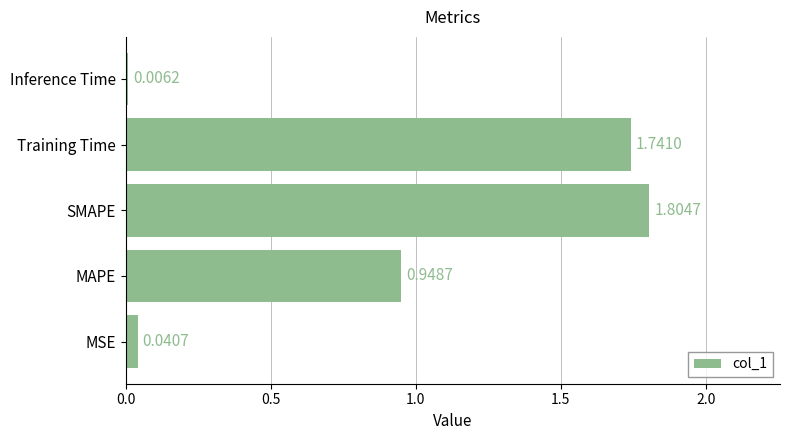

Approximately how many times larger is the value at MAPE compared to Training Time?

0.5